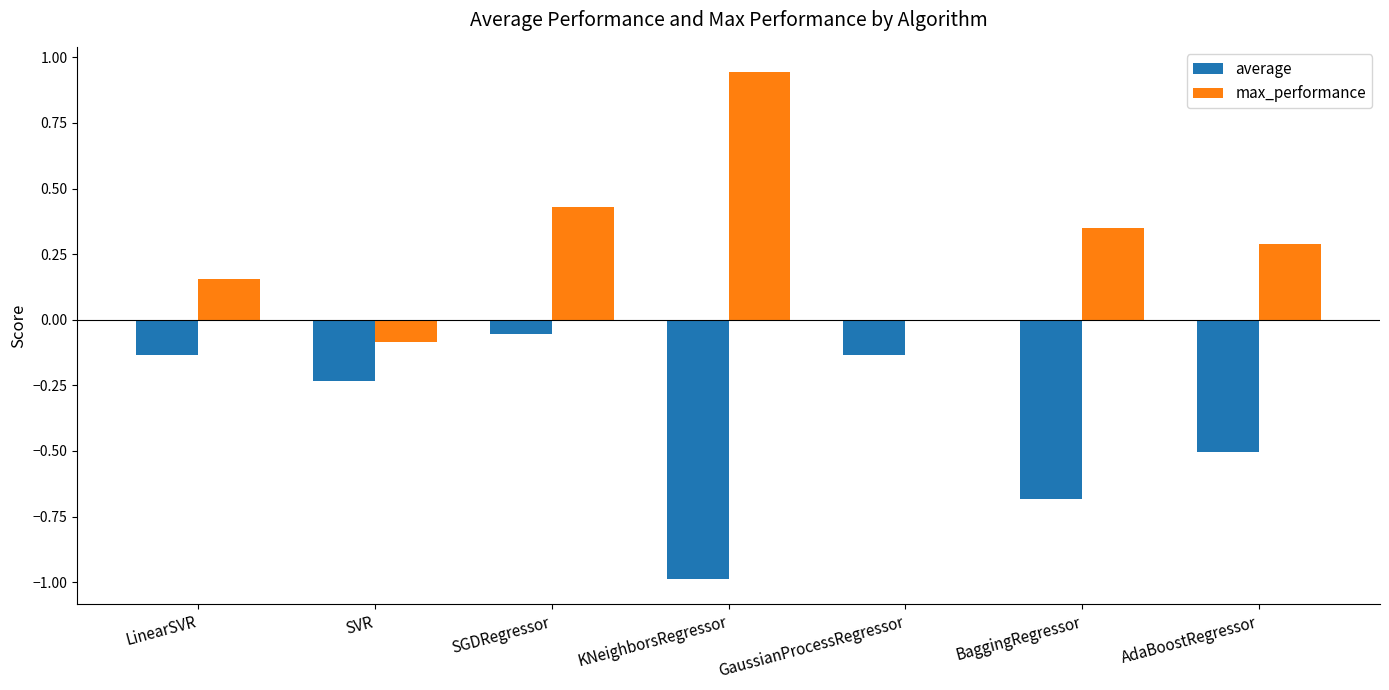

The average series shows -0.7 at BaggingRegressor. True or false?

True